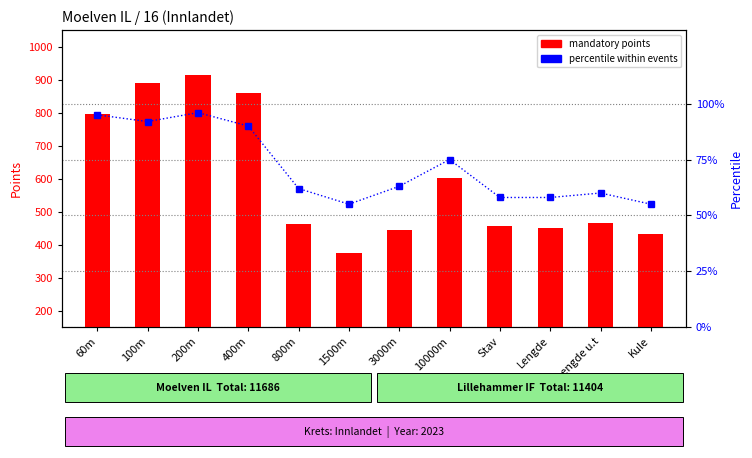

Are the bars horizontal?

No